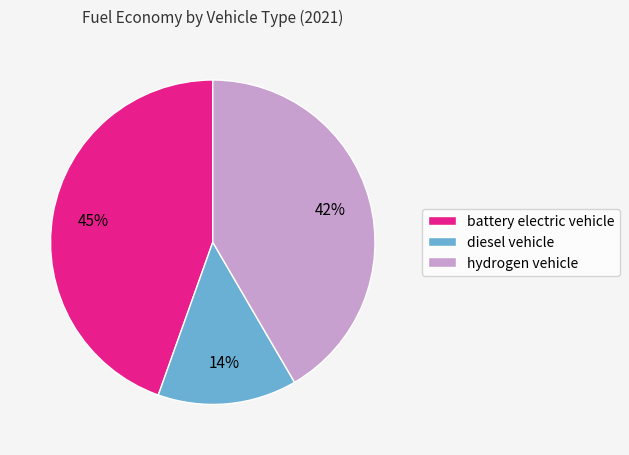

Is it true that battery electric vehicle is 45% of the pie?

True